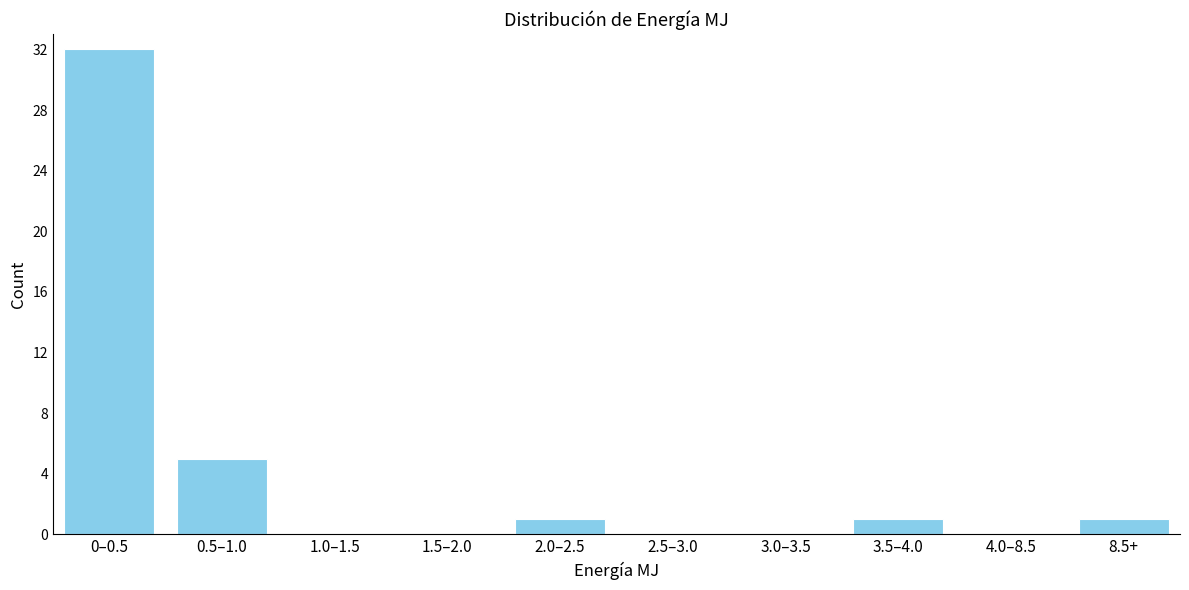

Reading left to right, list all the values displayed in this chart.

0–0.5=32	0.5–1.0=5	1.0–1.5=0	1.5–2.0=0	2.0–2.5=1	2.5–3.0=0	3.0–3.5=0	3.5–4.0=1	4.0–8.5=0	8.5+=1